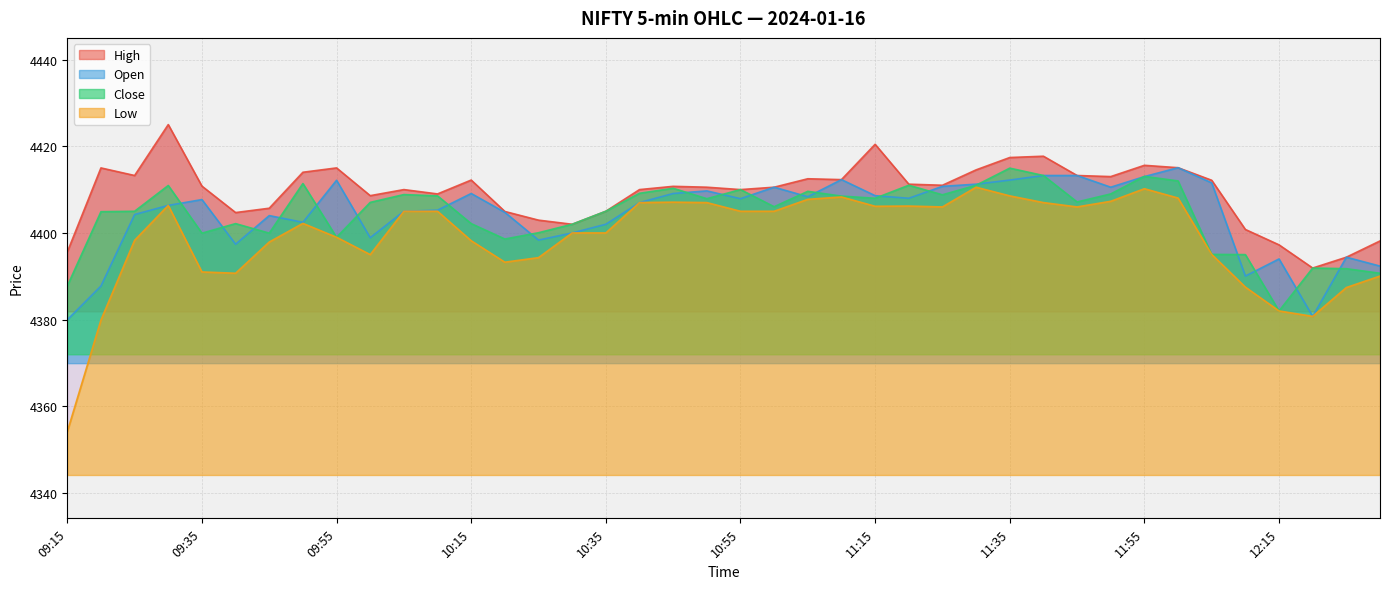

Which series has the widest spread of values?

Low